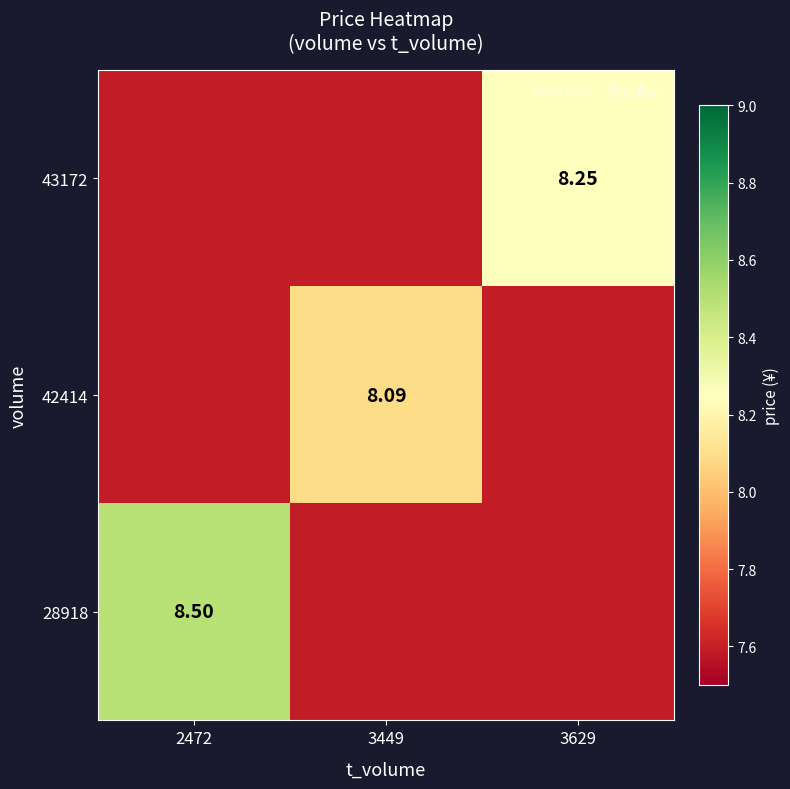

List the series in order of their overall mean, highest first.

28918, 43172, 42414